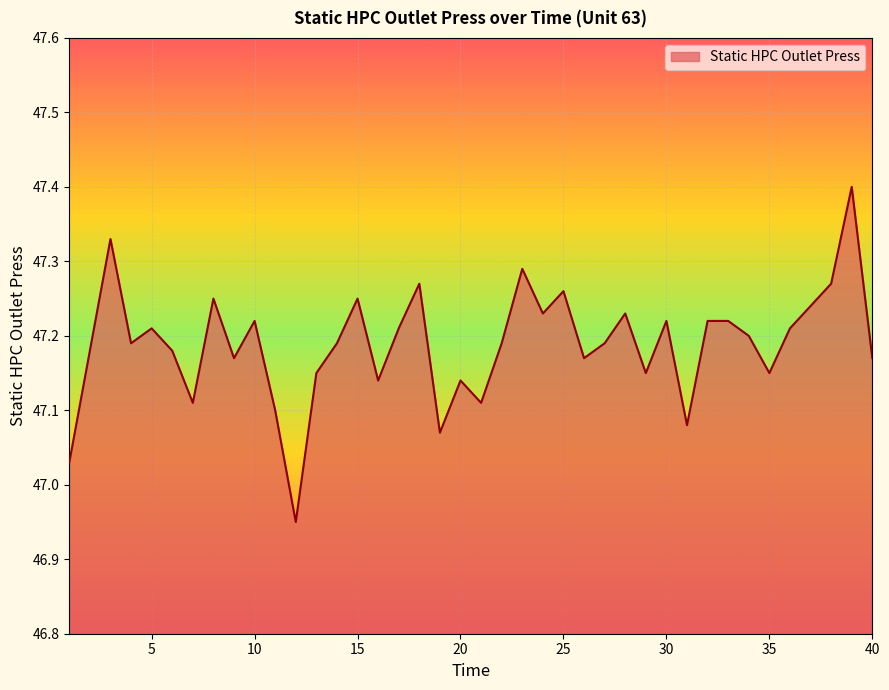

What is the greatest value displayed?

47.4